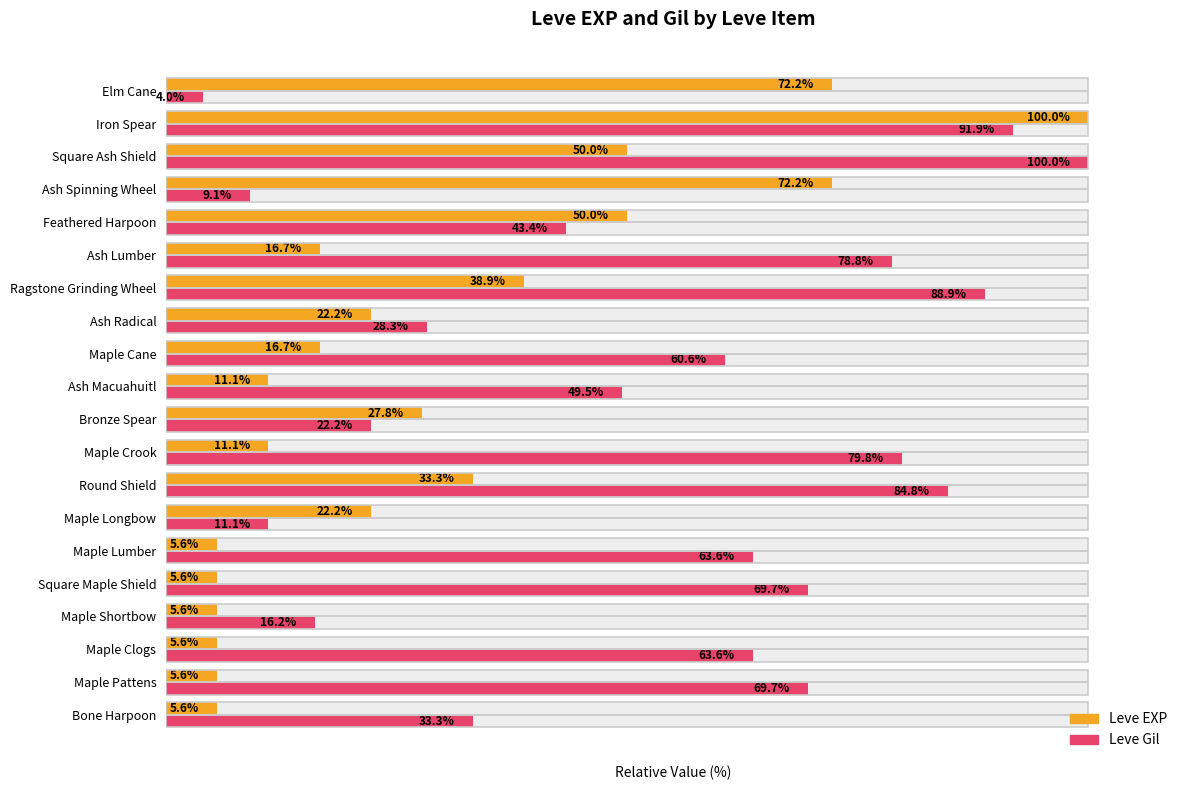

Reading left to right, list all the values displayed in this chart.

Leve EXP: 5.6	5.6	5.6	5.6	5.6	5.6	22.2	33.3	11.1	27.8	11.1	16.7	22.2	38.9	16.7	50.0	72.2	50.0	100.0	72.2
Leve Gil: 33.3	69.7	63.6	16.2	69.7	63.6	11.1	84.8	79.8	22.2	49.5	60.6	28.3	88.9	78.8	43.4	9.1	100.0	91.9	4.0